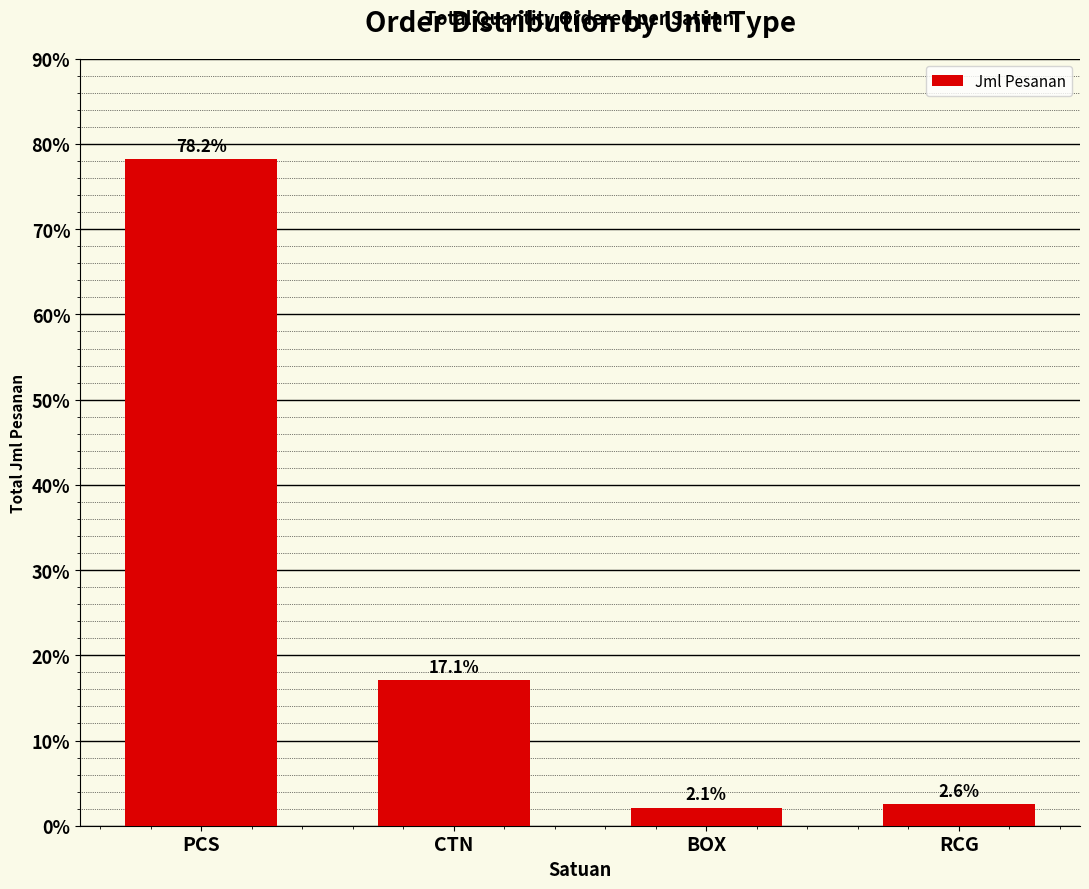

What is the approximate value at PCS?

78.2